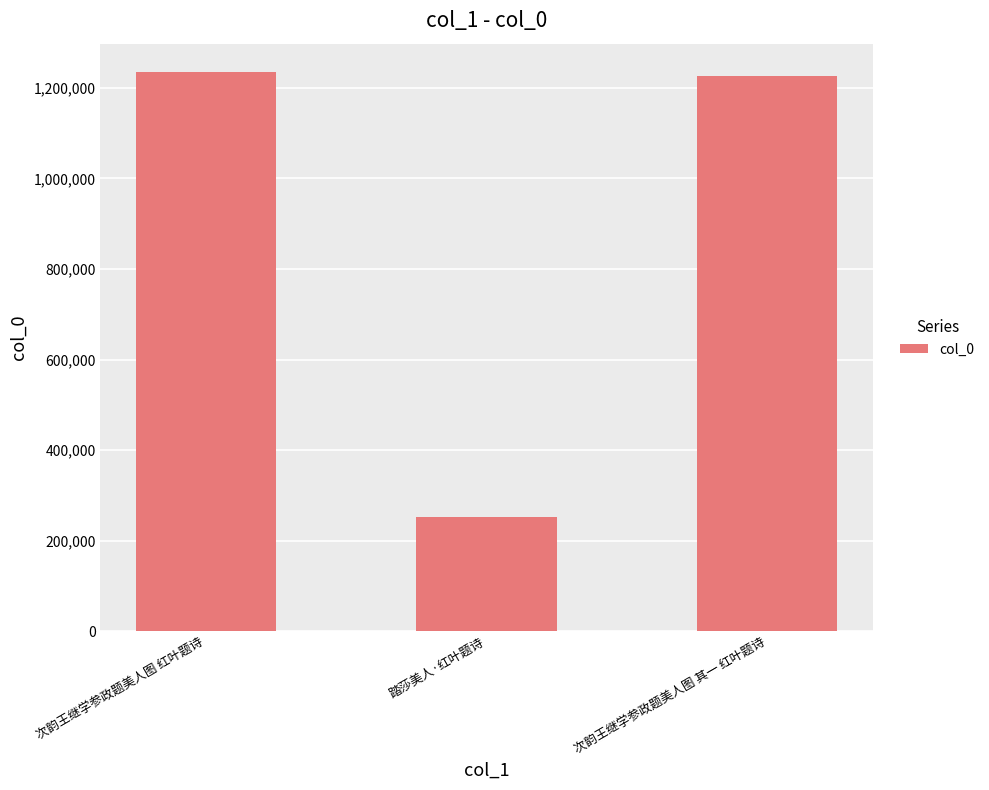

What is the label of the 3rd bar from the left?

次韵王继学参政题美人图 其一 红叶题诗